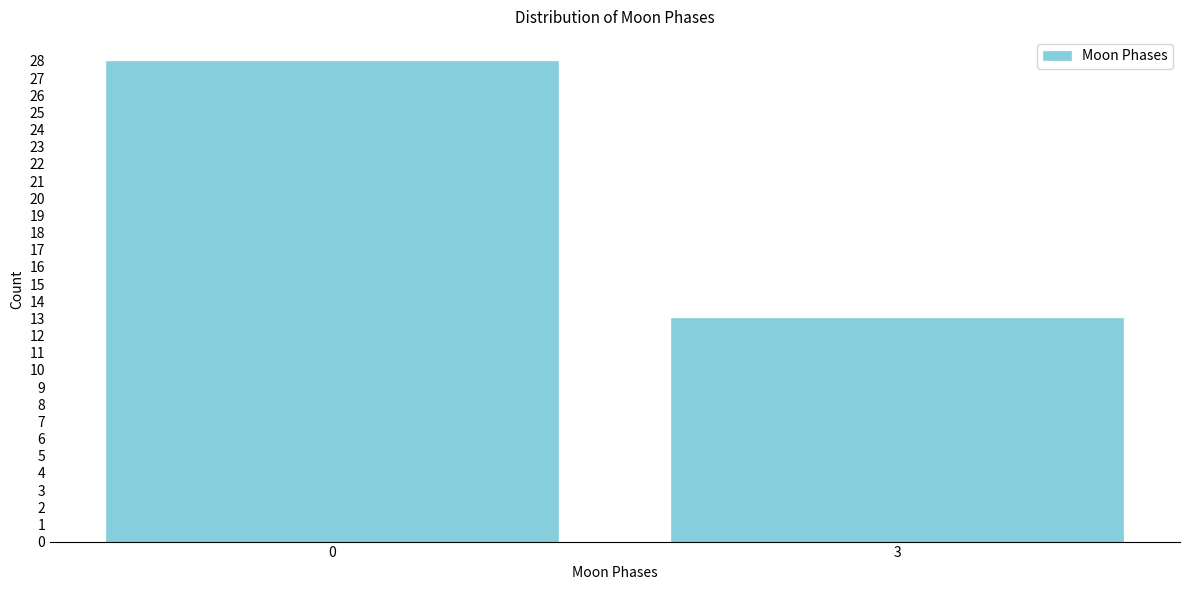

Reading left to right, extract all data points from this chart.

0=28	3=13